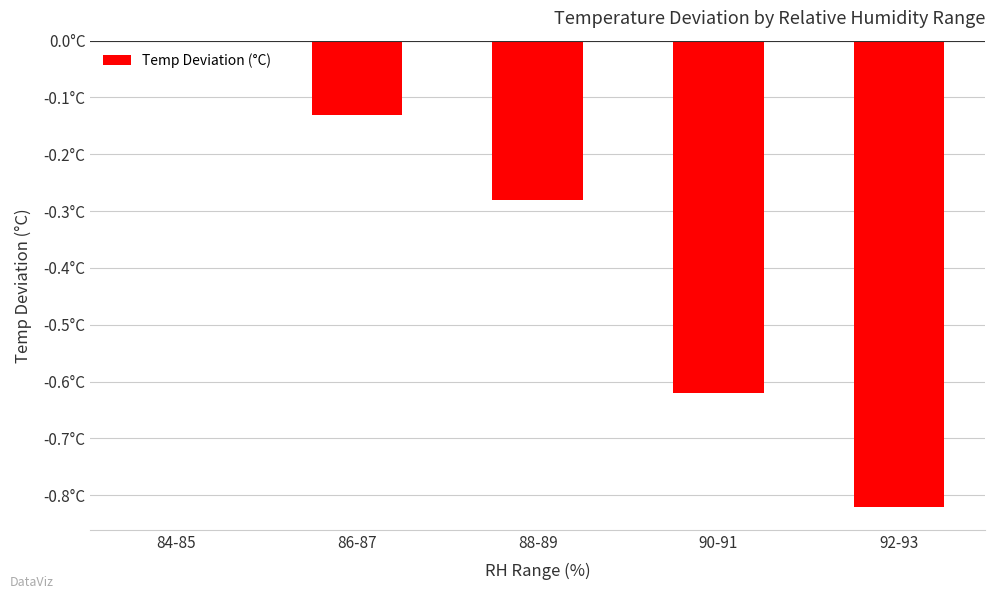

Are the bars horizontal?

No